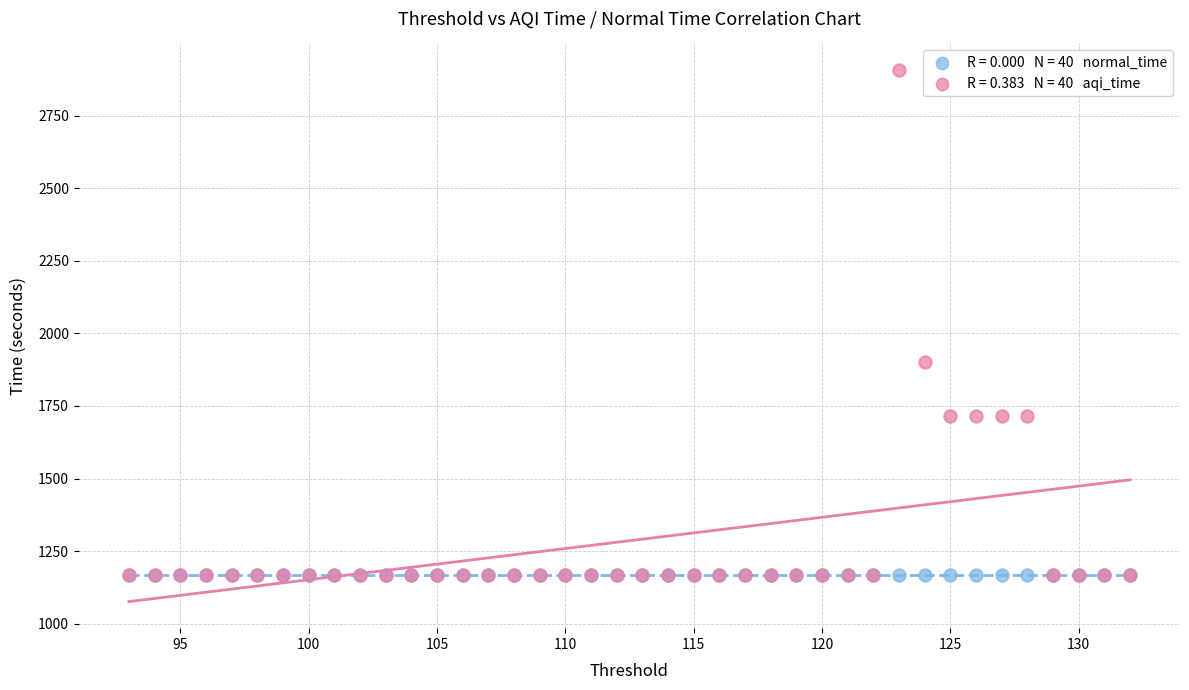

Across all series, what Y value is closest to 2038?

1900.9